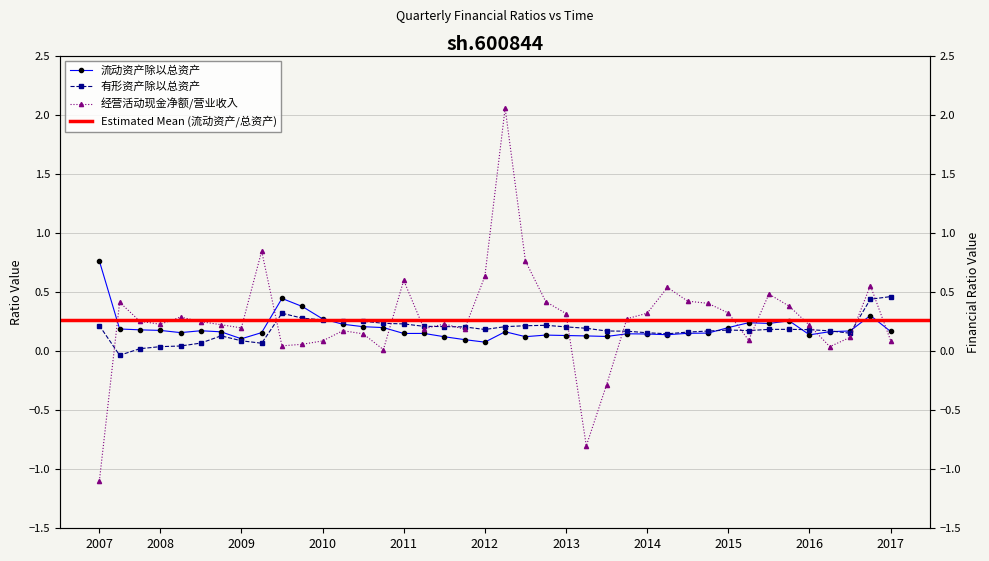

Is the value of 经营活动现金净额/营业收入 at 2008-08-09 greater than the value of 流动资产除以总资产 at 2008-02-28?

Yes